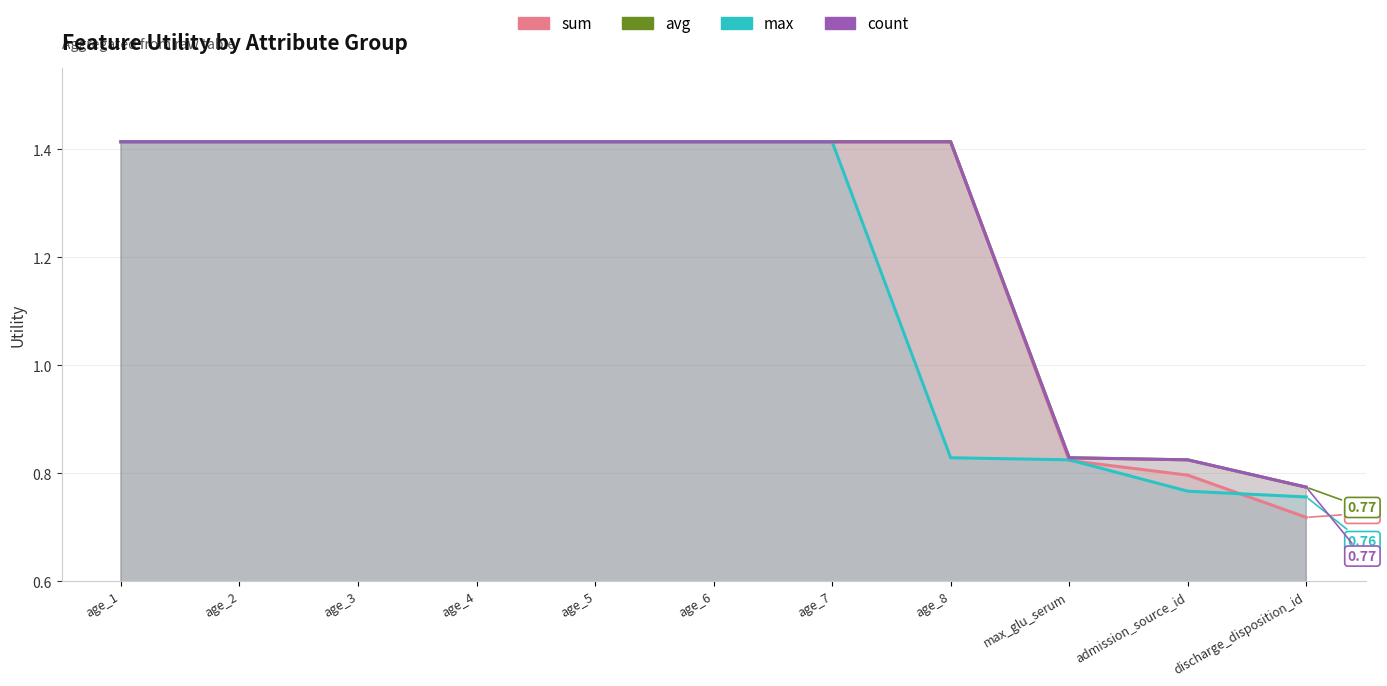

What is the average value of the count series?

1.2